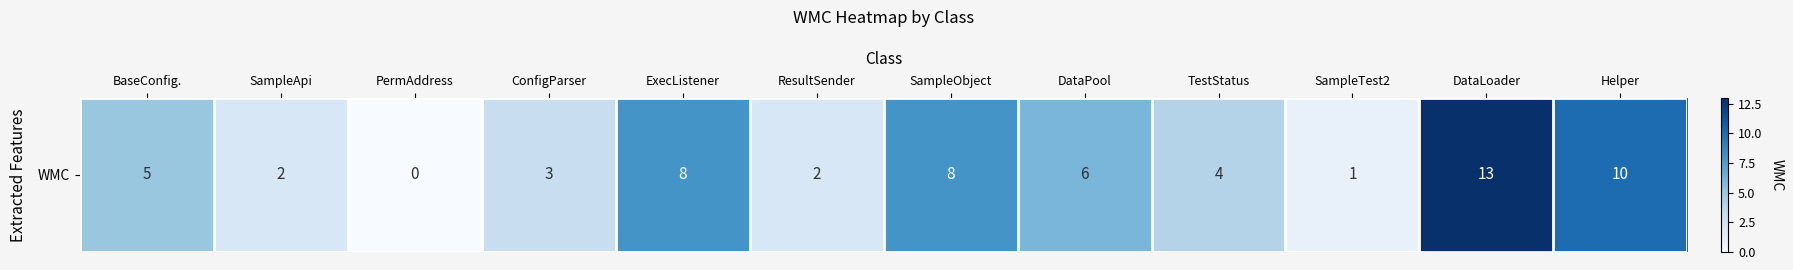

Is it true that the value at SampleApi is 1?

False